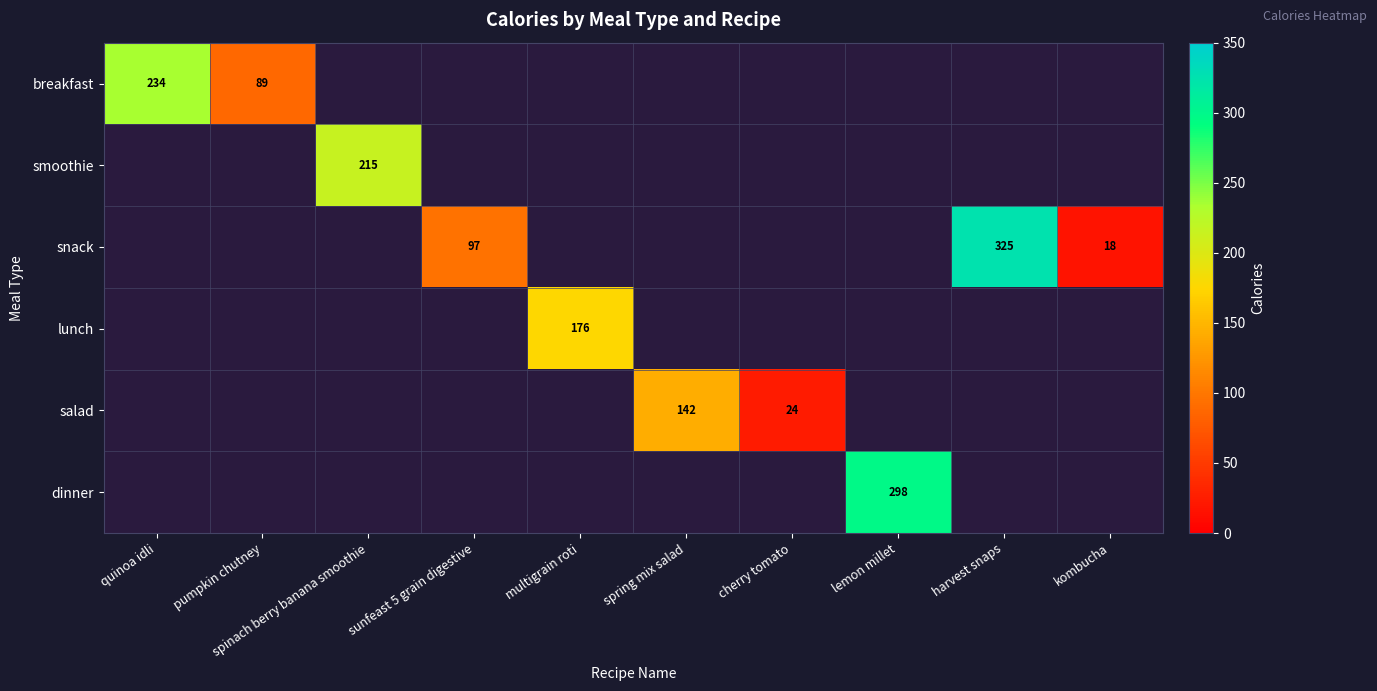

At how many categories does at least one series exceed 194?

4